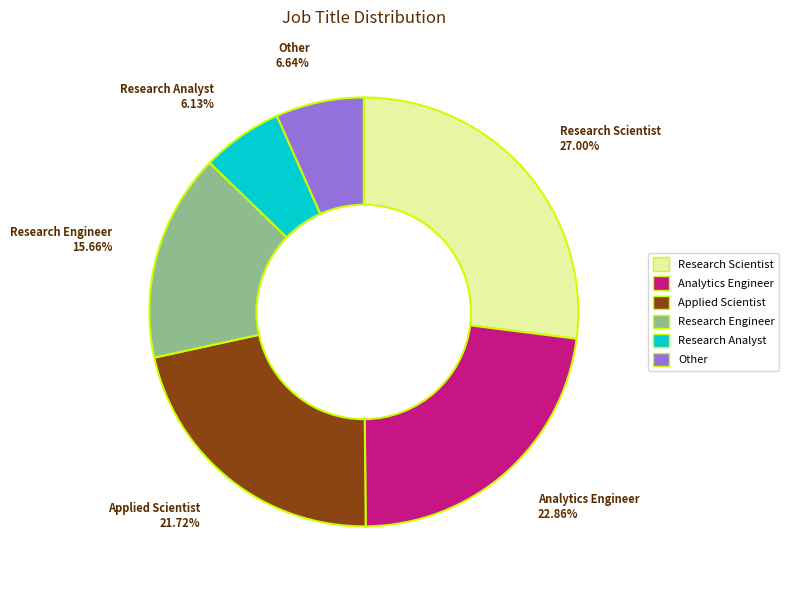

How much of the chart is everything except Research Scientist?

73.0%